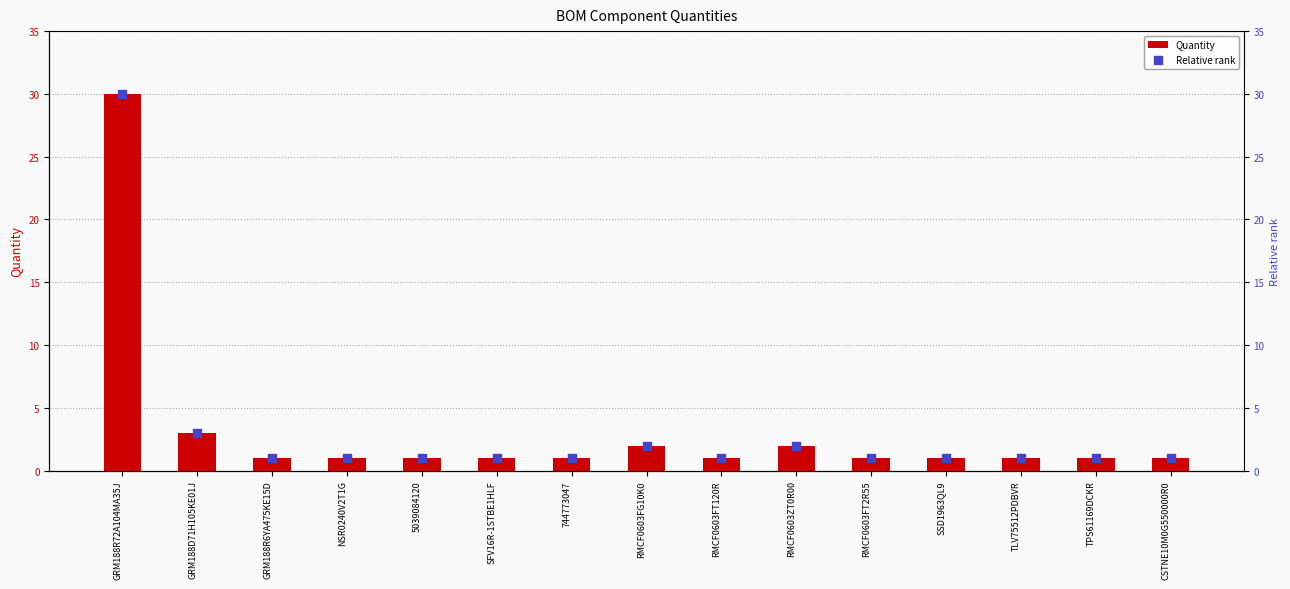

At how many categories does at least one series exceed 2?

2